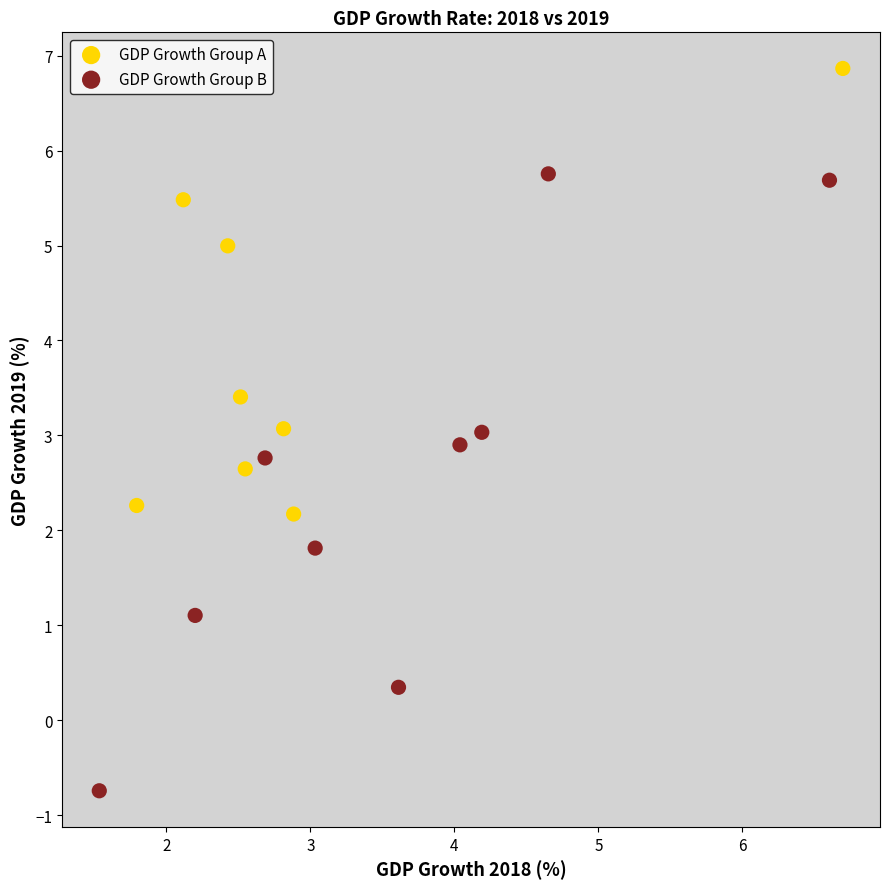

What are all the series names shown in the legend?

GDP Growth Group A, GDP Growth Group B